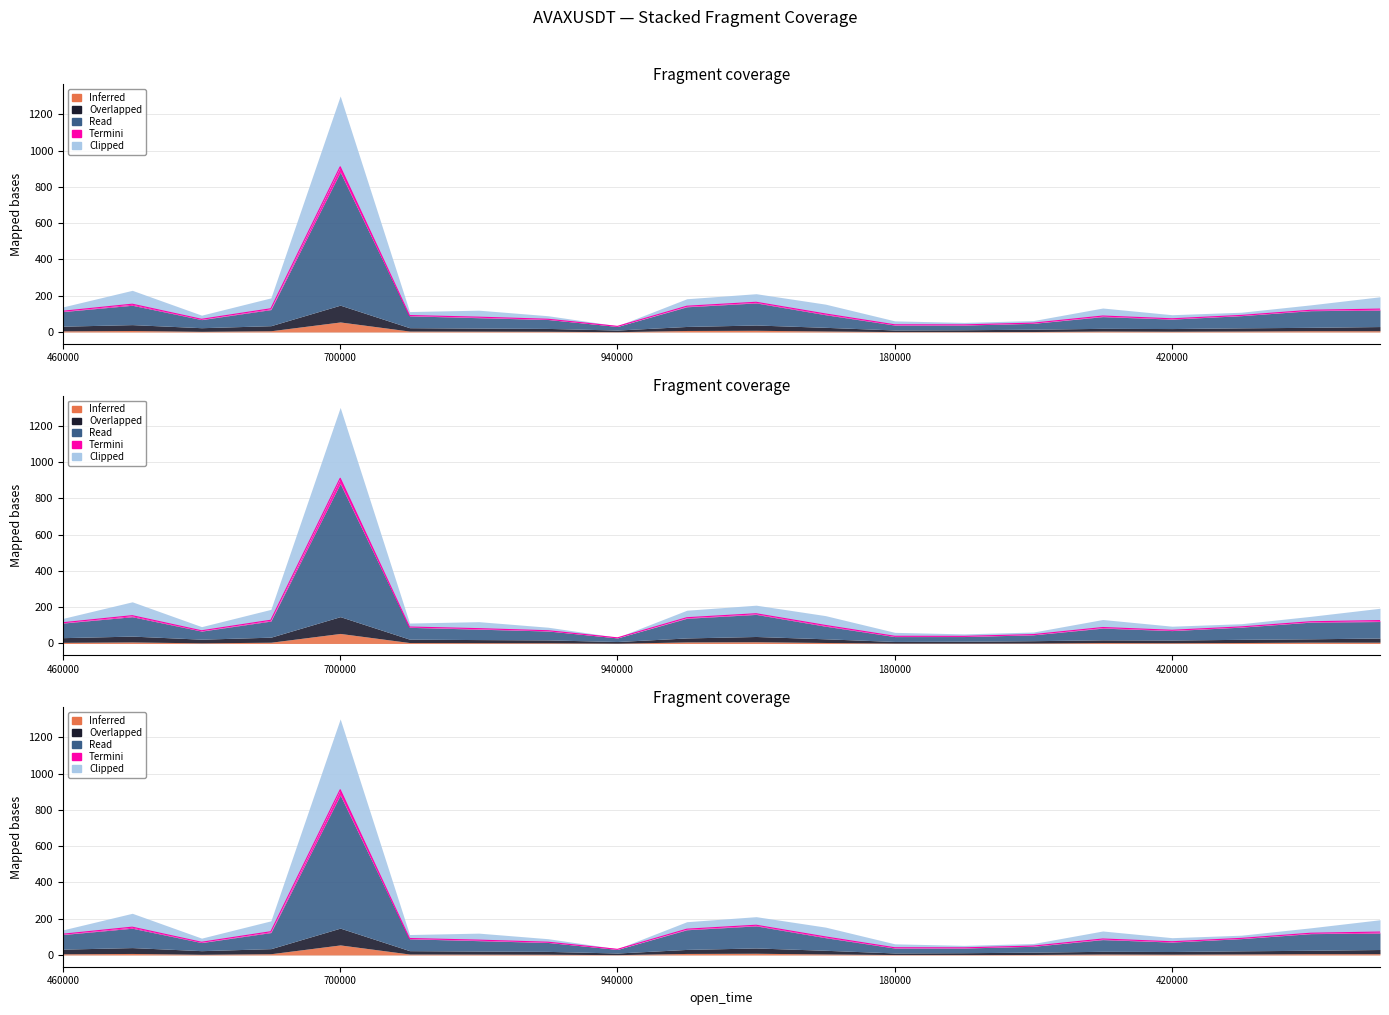

At which category is the sum across all series the highest?

700000